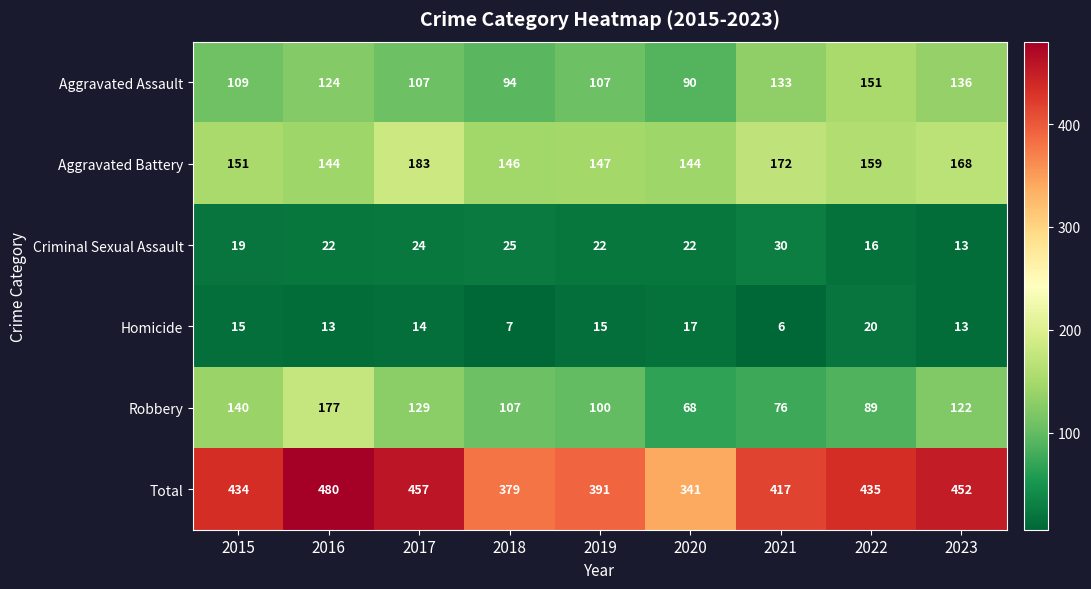

Which series has the widest spread of values?

Total